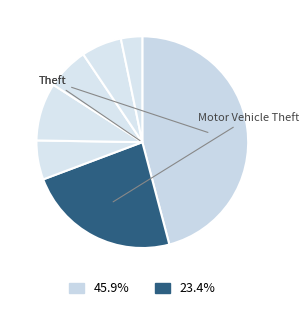

Count the number of slices in the pie.

7